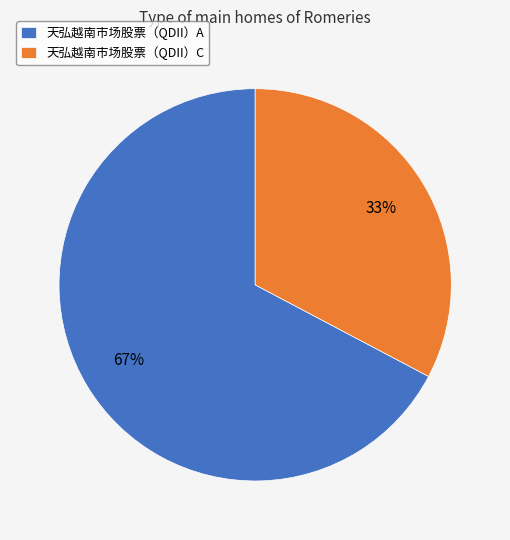

To the nearest percent, what portion does 天弘越南市场股票（QDII）A represent?

67%